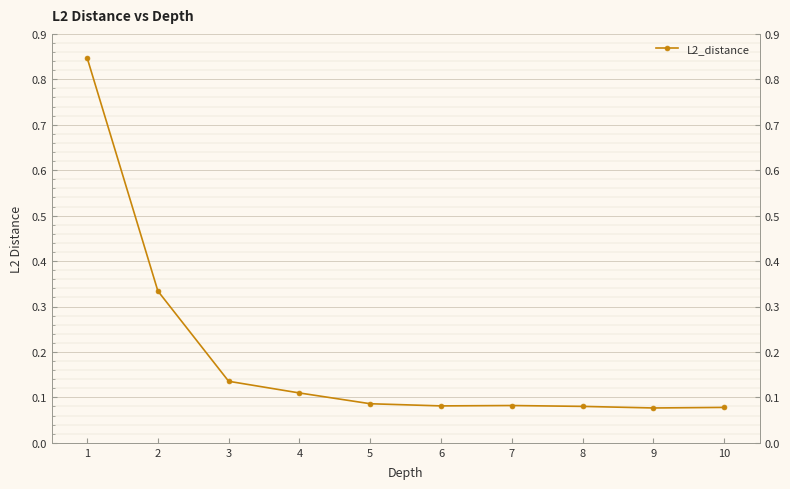

Does the chart display data point markers on the line(s)?

Yes